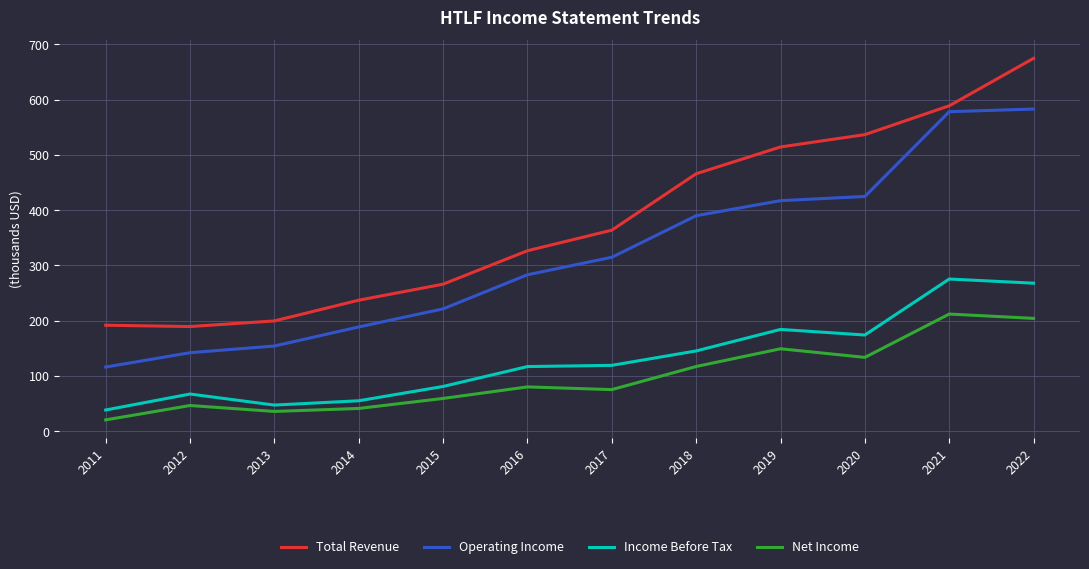

True or false: Operating Income and Net Income intersect in this chart.

False